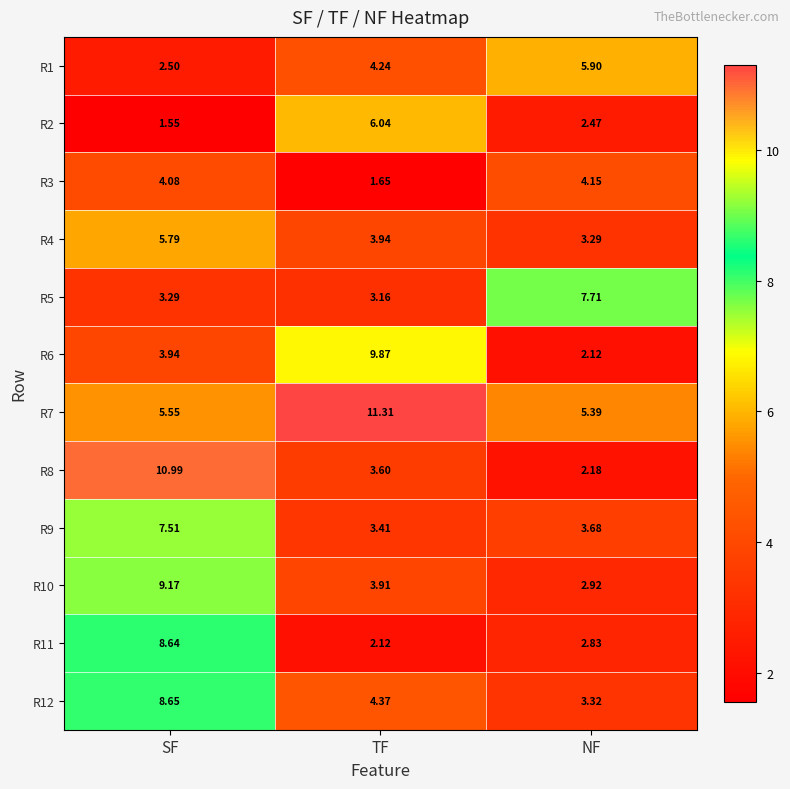

What is the difference between the highest and lowest values at NF?

5.6